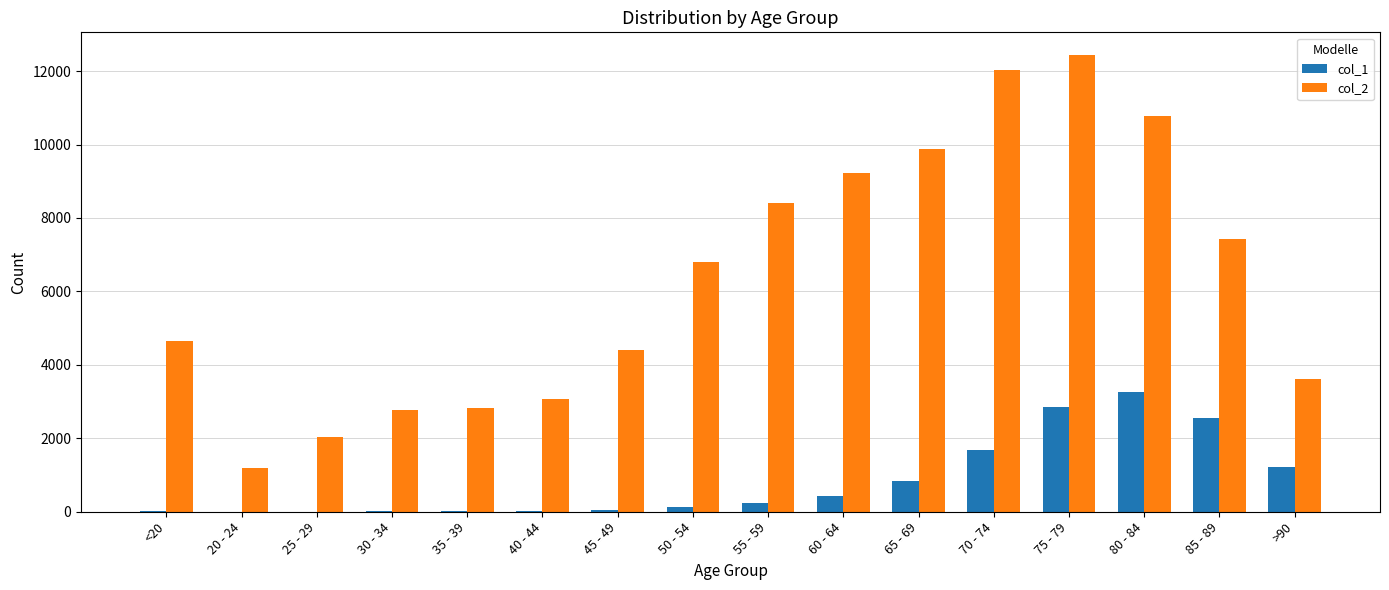

Between 70 - 74 and 85 - 89, which series saw the biggest shift?

col_2